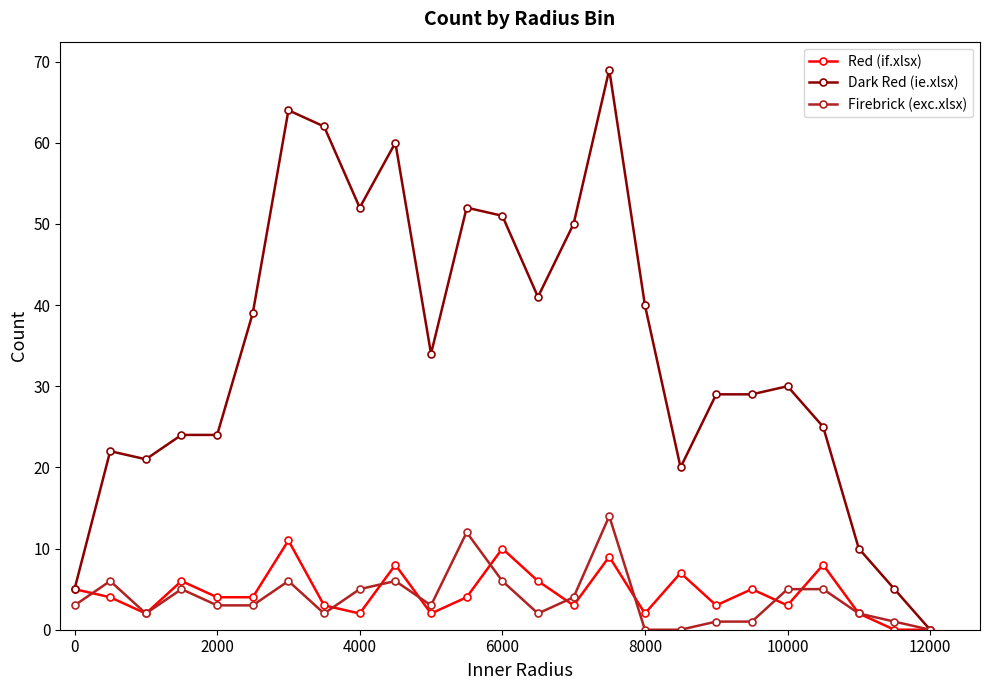

At how many categories does at least one series exceed 18?

21